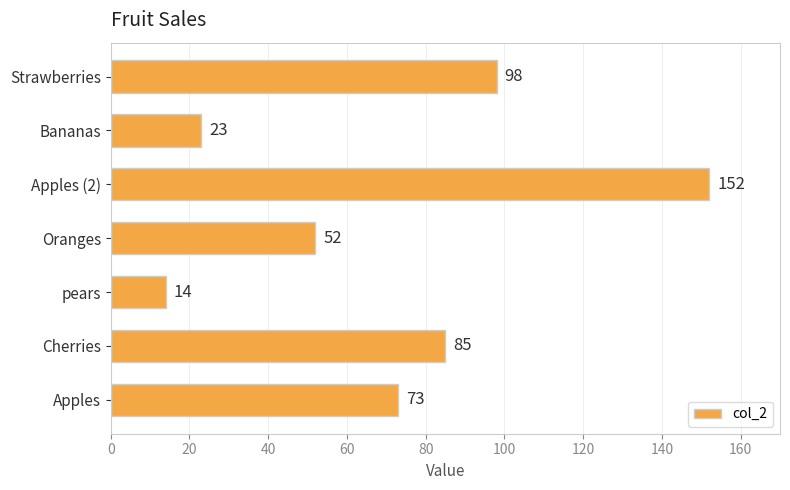

At which label is the value closest to 83?

Cherries